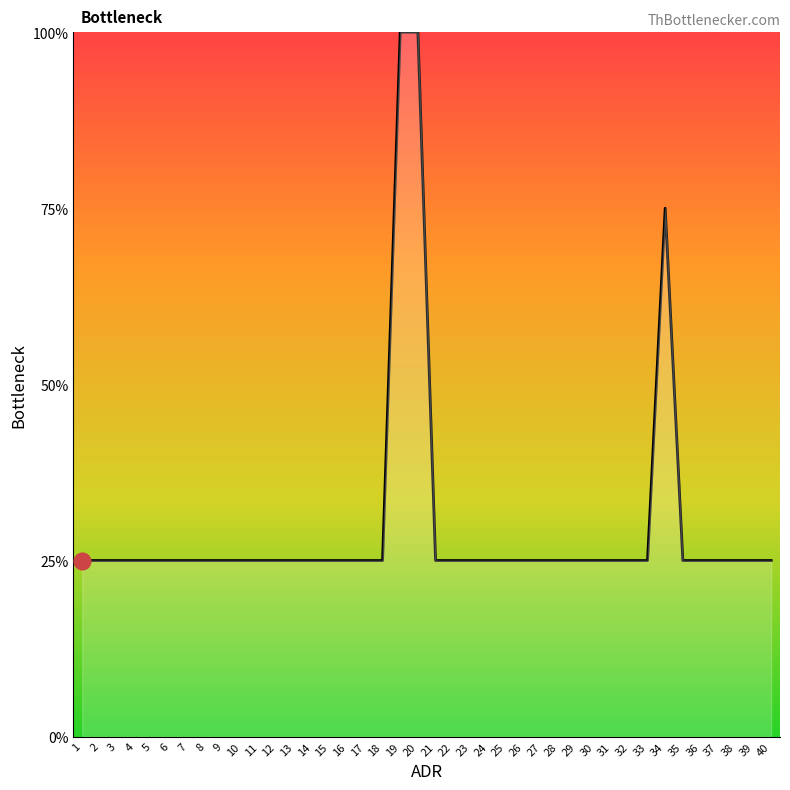

Approximately how many times larger is the value at 24 compared to 5?

1.0